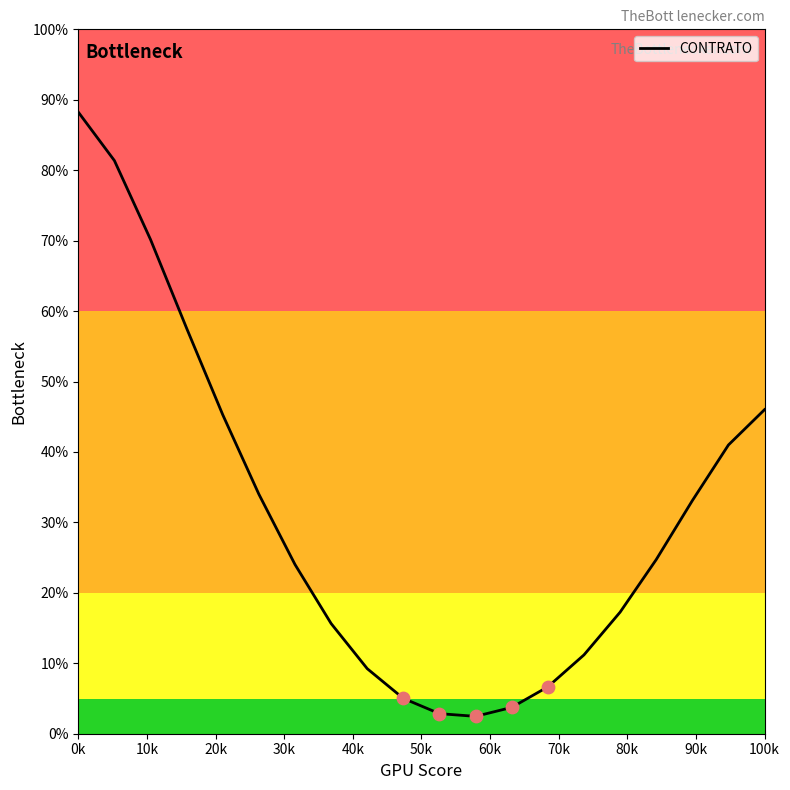

What is the difference between the maximum and minimum values?

85.8